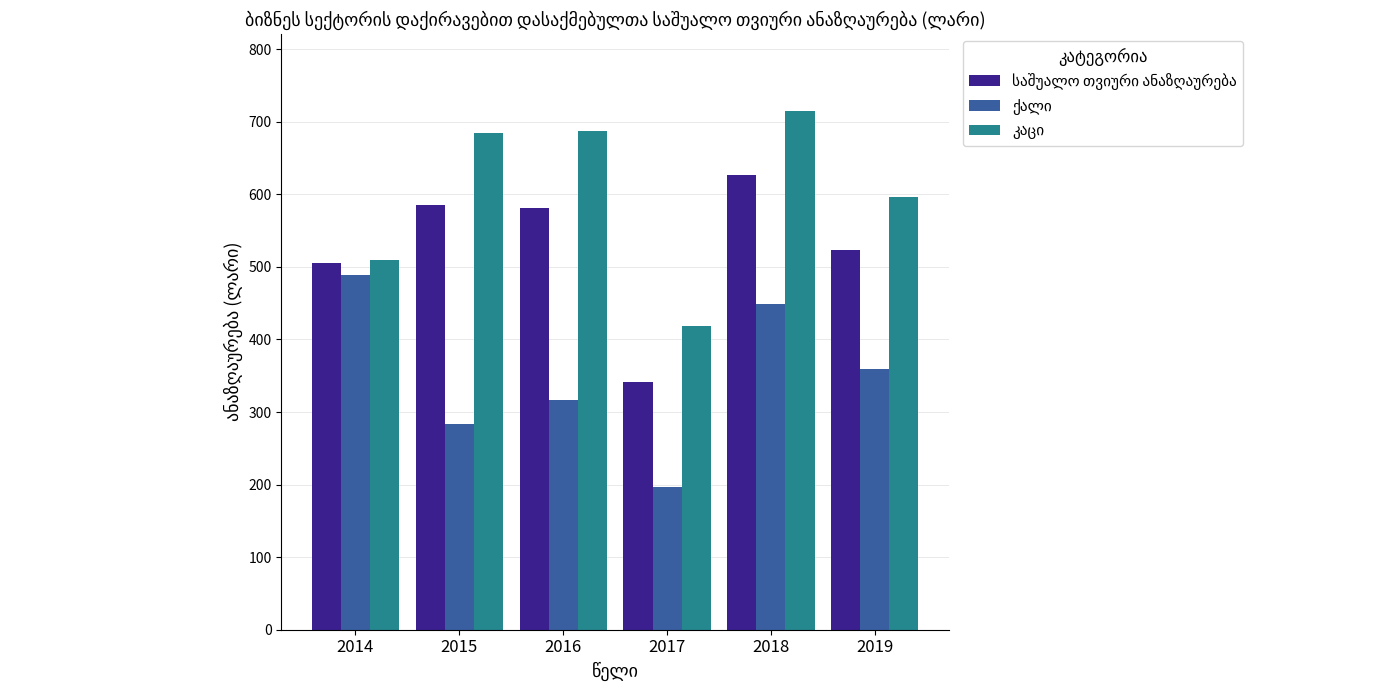

What is the total value across all series at 2017?

955.8